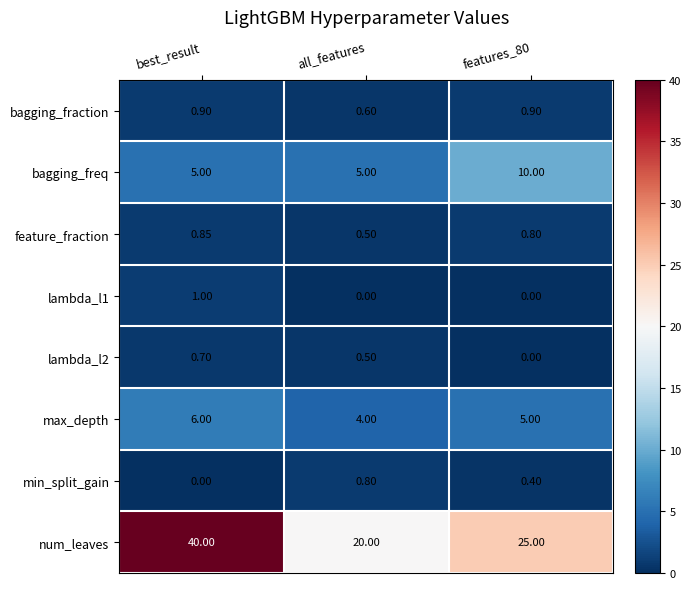

Which series changed the most between best_result and all_features?

num_leaves